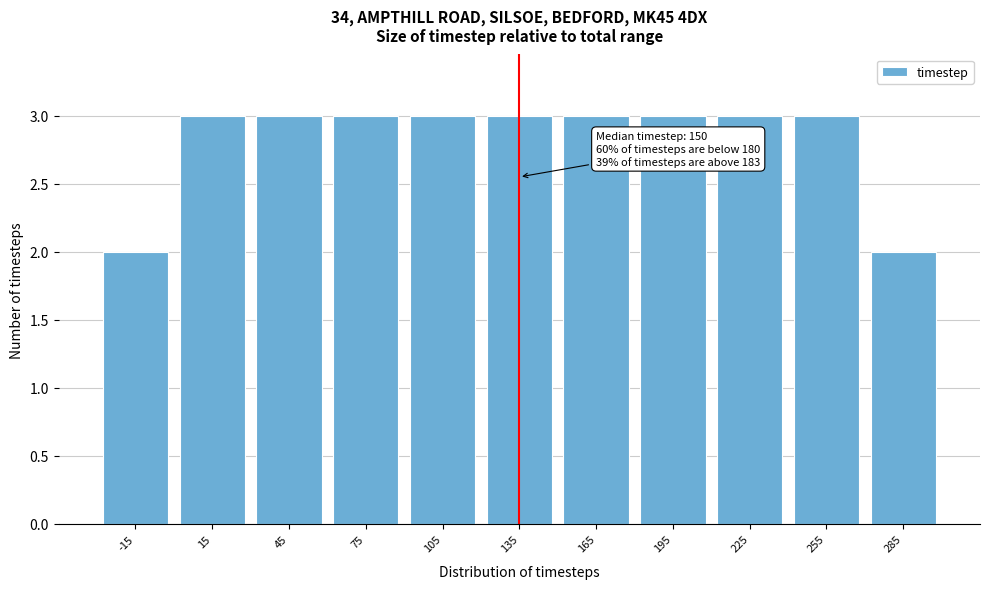

Reading right to left, transcribe all the data shown in this chart.

285=2	255=3	225=3	195=3	165=3	135=3	105=3	75=3	45=3	15=3	-15=2